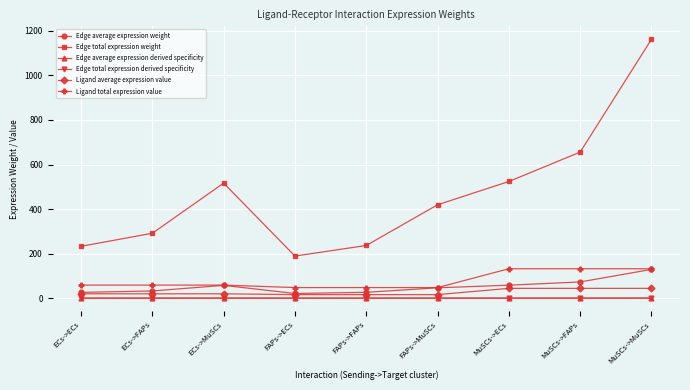

What is the difference between the Edge total expression derived specificity values at ECs->MuSCs and ECs->ECs?

0.1